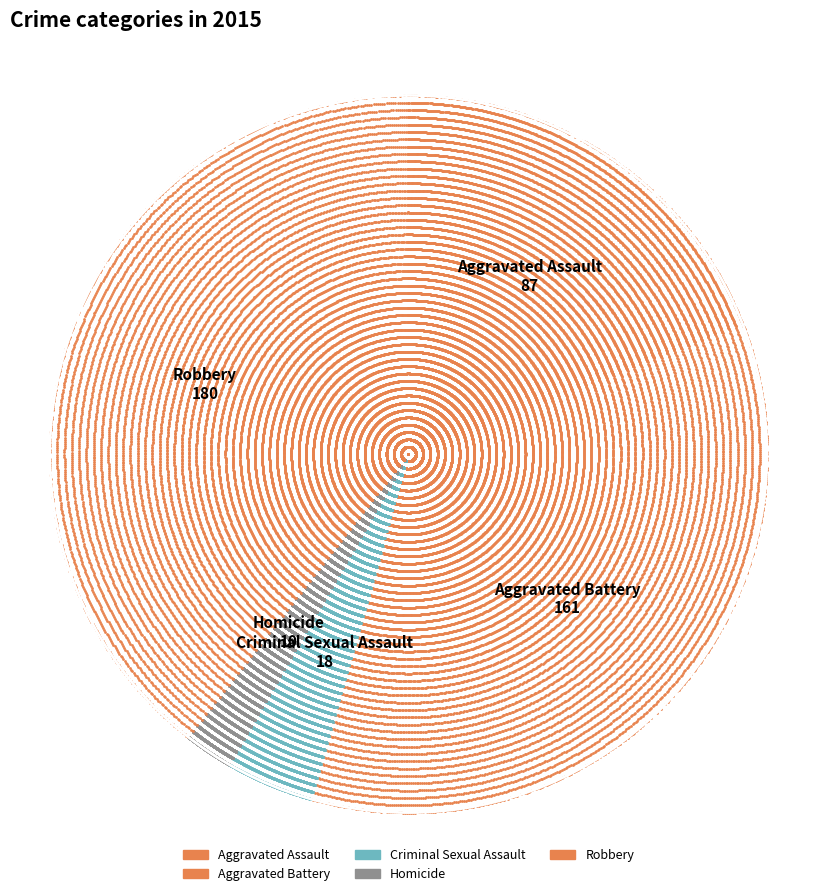

True or false: Robbery accounts for 50% of the total.

False